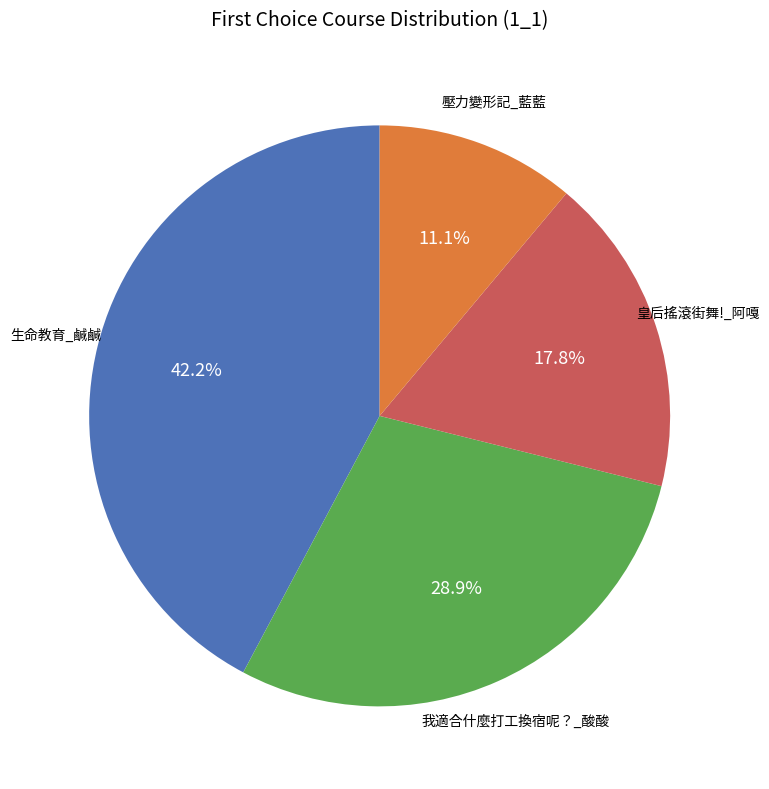

To the nearest percent, what is the difference between the largest and smallest slice percentages?

31%